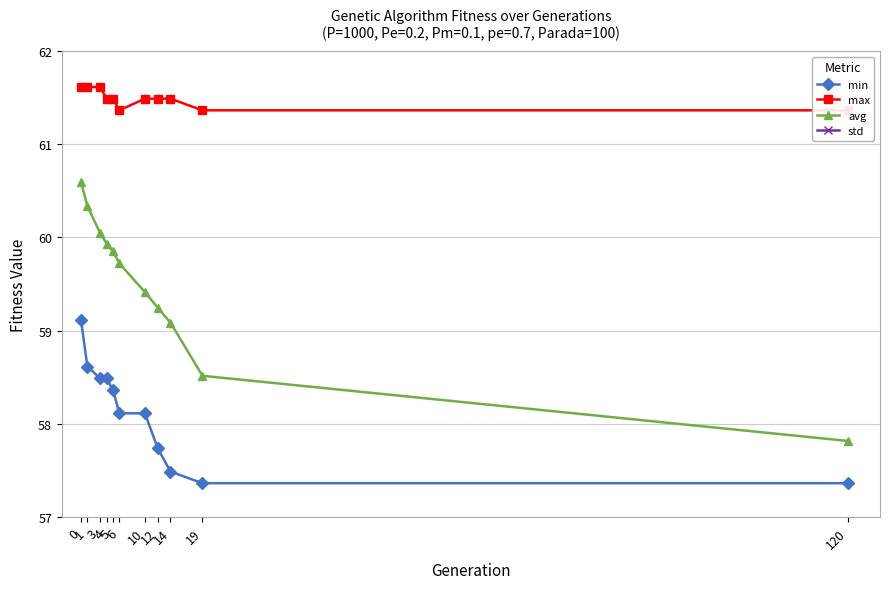

True or false: min and max cross at least once.

False